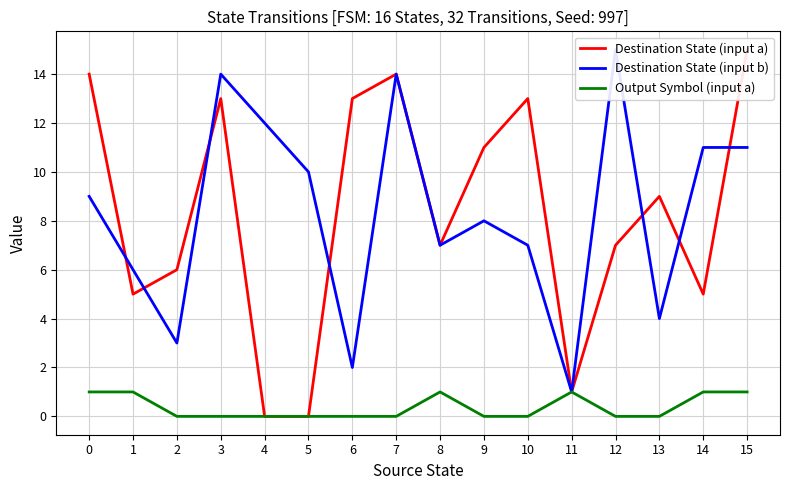

Is this an area chart (filled region under the line)?

No